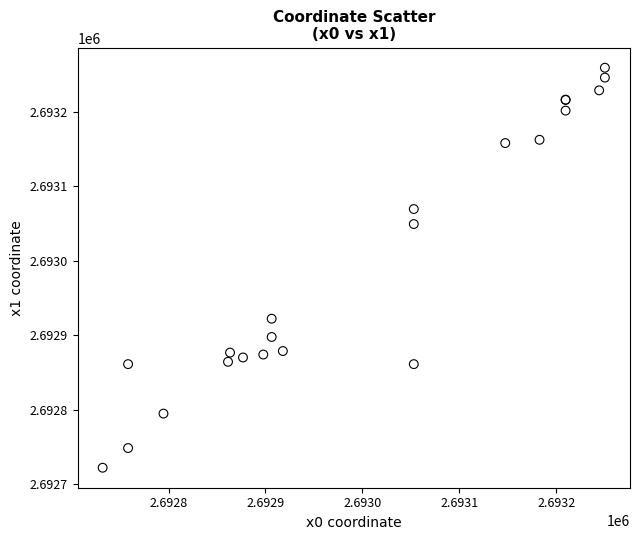

What Y value in the scatter plot is closest to 2692990?

2693049.2